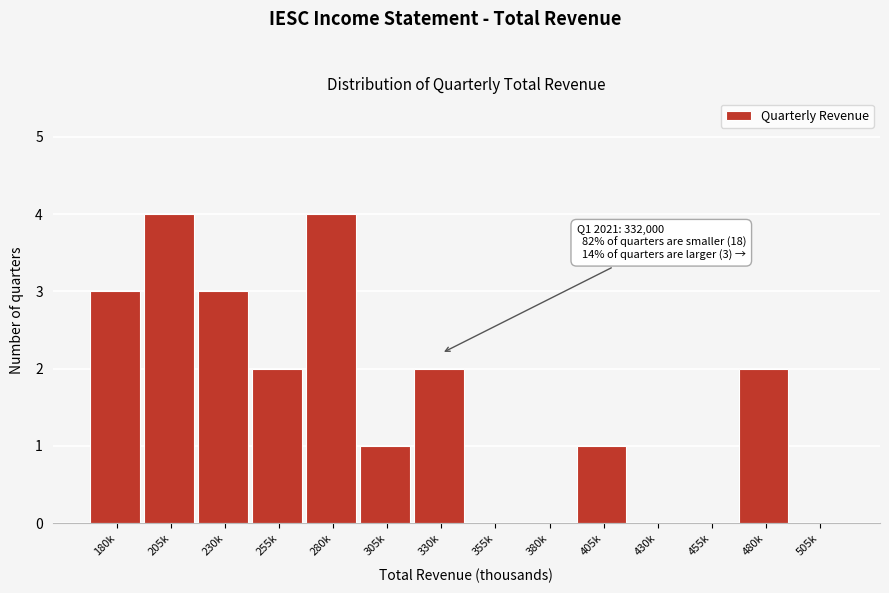

Reading right to left, what are all the values shown in this chart?

505k=0	480k=2	455k=0	430k=0	405k=1	380k=0	355k=0	330k=2	305k=1	280k=4	255k=2	230k=3	205k=4	180k=3